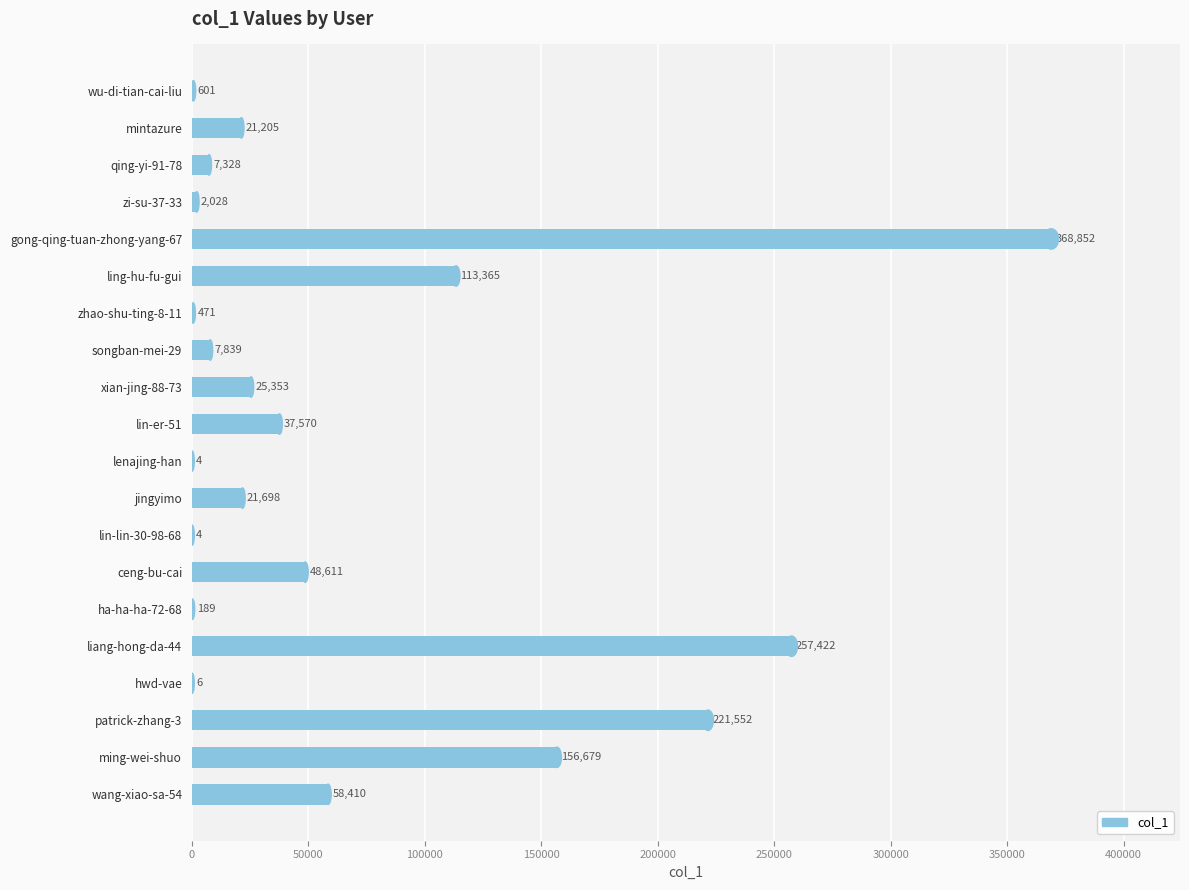

Where is the data nearest to the value 184428?

ming-wei-shuo